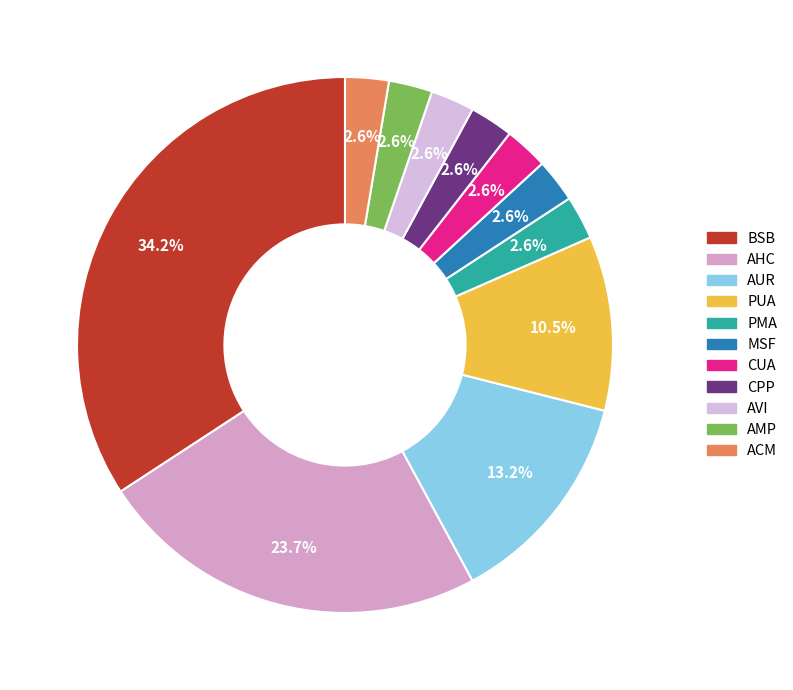

Approximately how many times larger is the value at BSB compared to PMA?

13.0